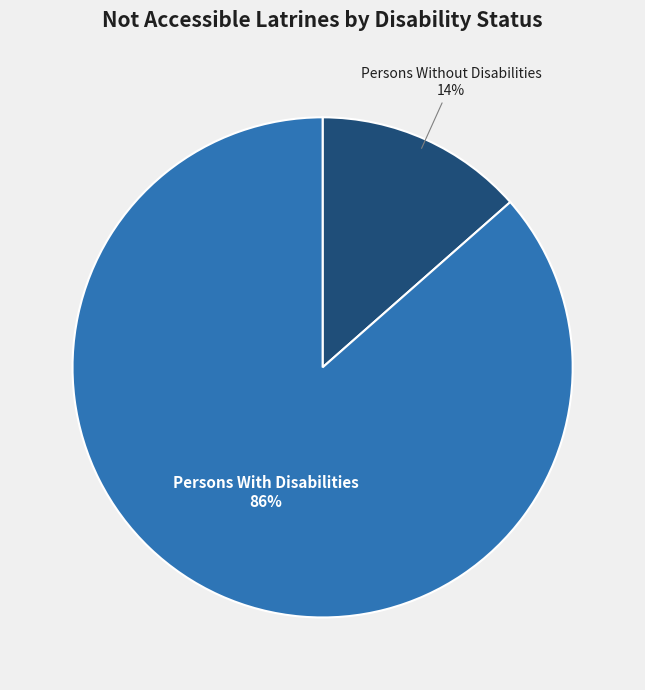

Do Persons Without Disabilities and Persons With Disabilities together represent more than half of the pie?

Yes